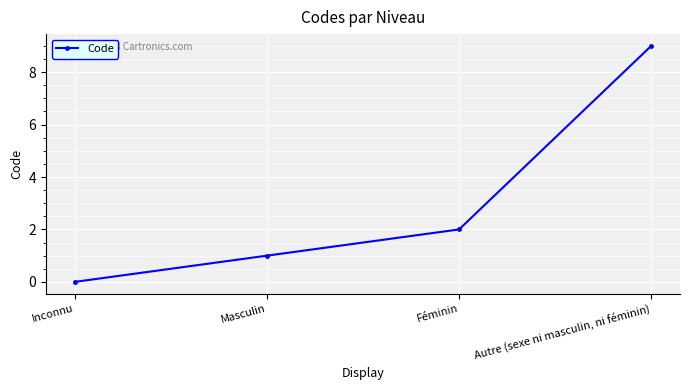

Rank the categories by value from lowest to highest.

Inconnu, Masculin, Féminin, Autre (sexe ni masculin, ni féminin)